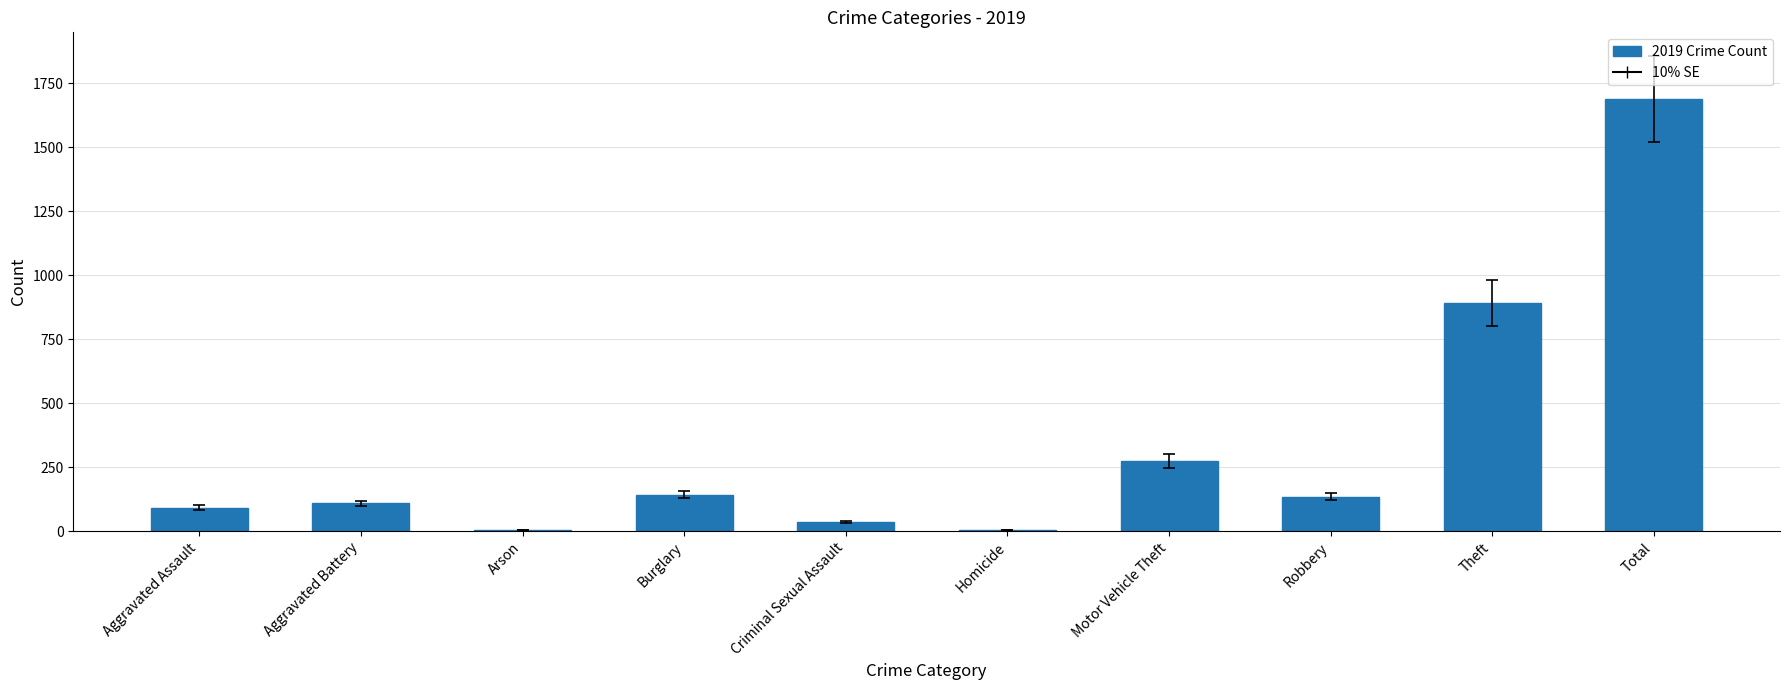

At which label is the value closest to 846?

Theft